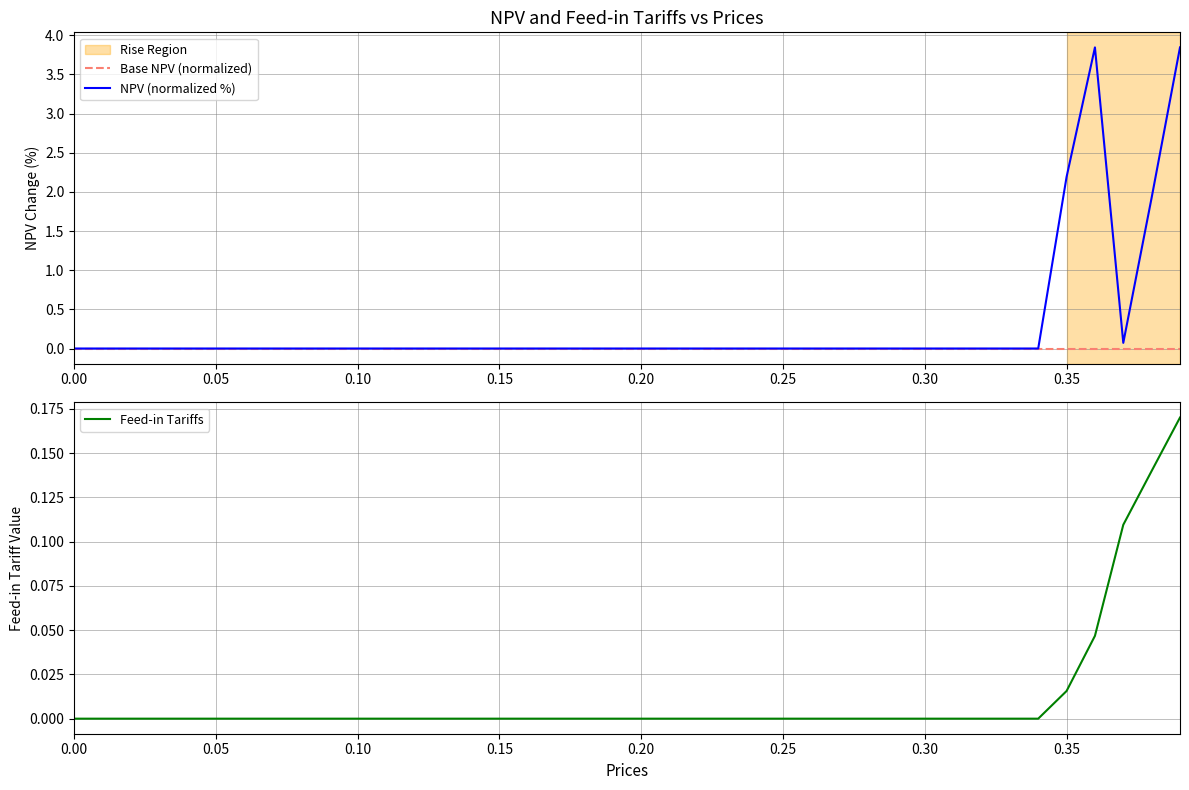

Is it true that Feed-in Tariffs equals 0.0 at 0.20?

True